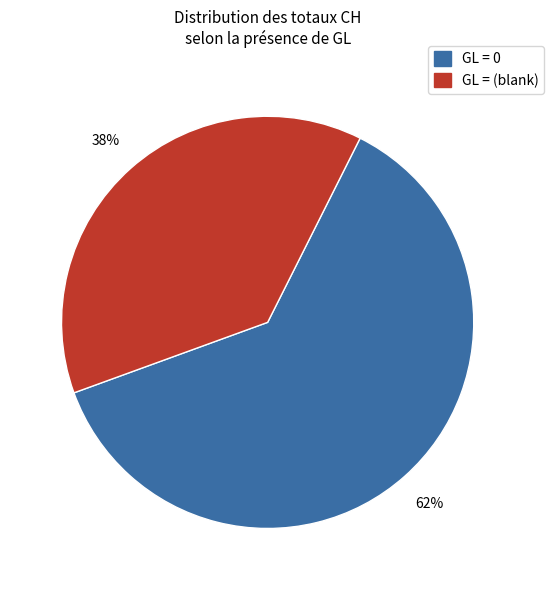

To the nearest percent, what is the average slice percentage?

50%